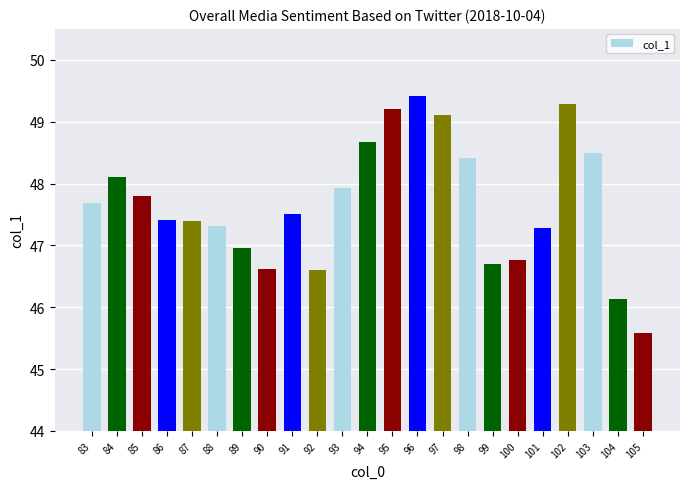

Where is the data nearest to the value 47?

89